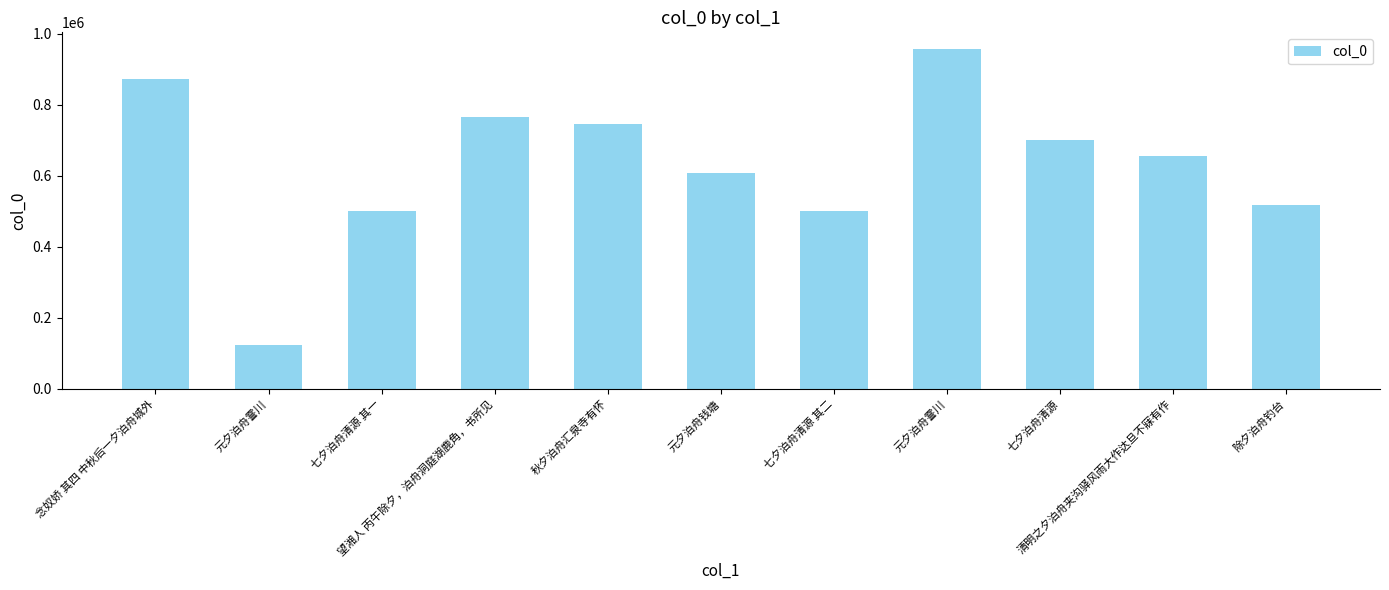

How many distinct data groups are displayed?

1